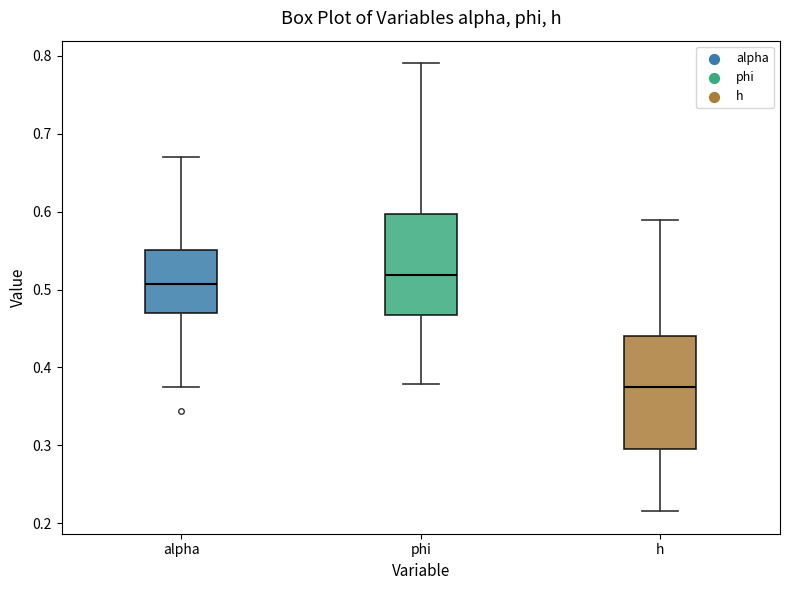

Reading left to right, read every box against the y-axis: the position of its median line, the range the box covers, and the ends of its whiskers. The values are not printed on the chart, so give them approximately, as read against the axis.

alpha: median 0.51, box 0.47 to 0.55, whiskers 0.37 to 0.67
phi: median 0.52, box 0.47 to 0.60, whiskers 0.38 to 0.79
h: median 0.37, box 0.29 to 0.44, whiskers 0.22 to 0.59